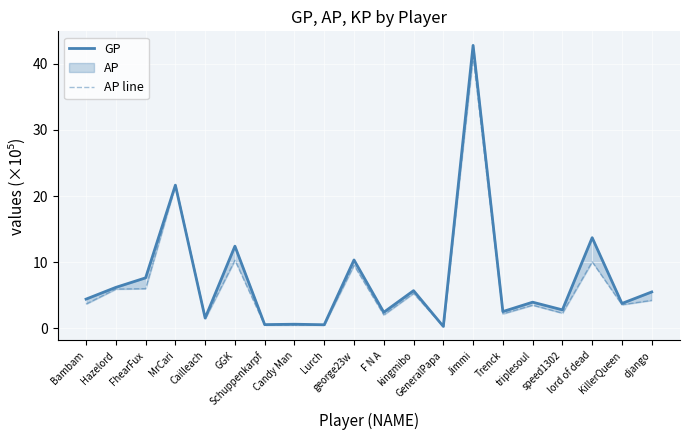

How many lines are shown in the chart?

2